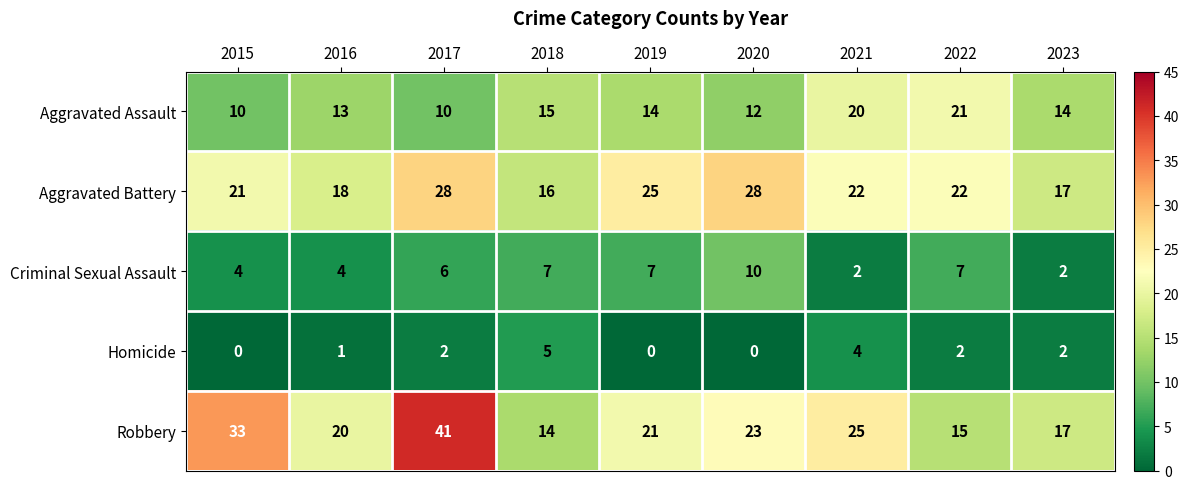

True or false: Robbery has a value of 17 at 2023.

True